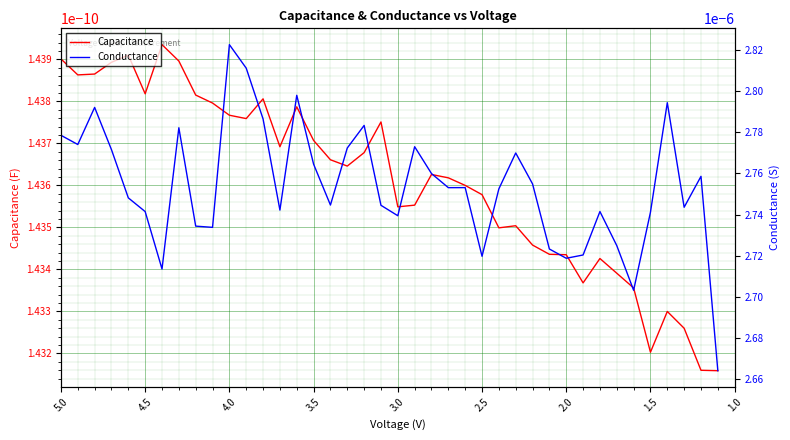

The Capacitance series shows 0.0 at 24. True or false?

False